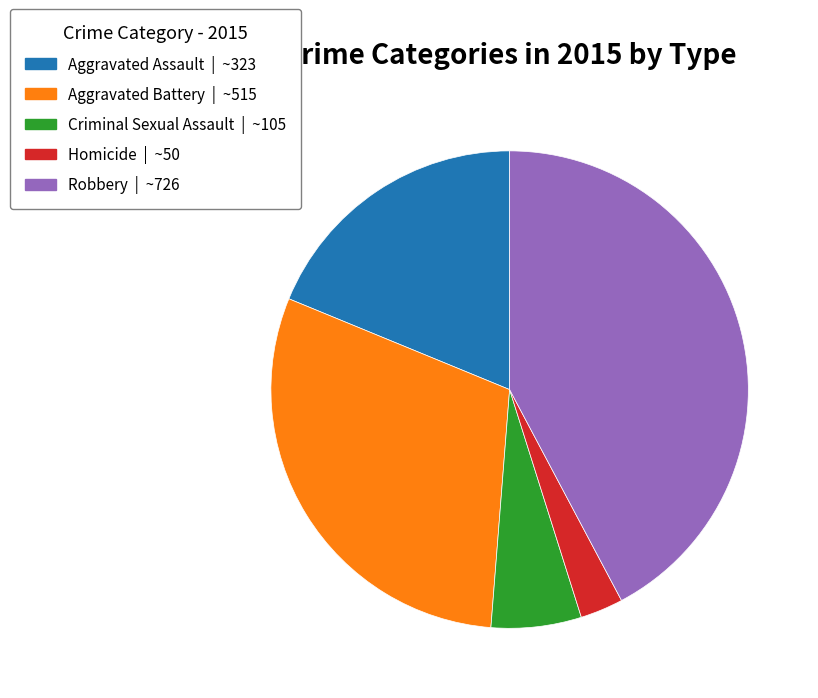

Does any single category account for the majority?

No